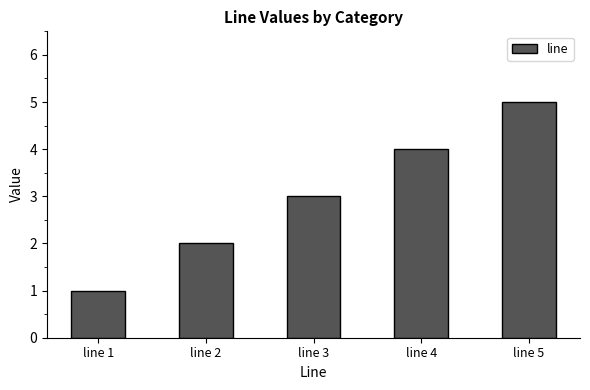

What value does the data have at line 4?

4